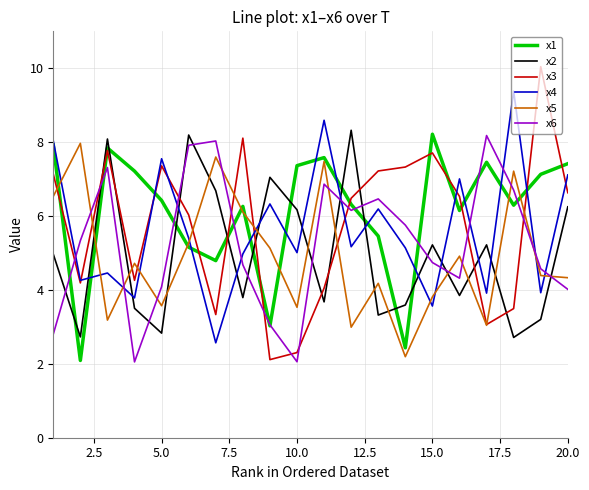

Which series has the widest spread of values?

x3